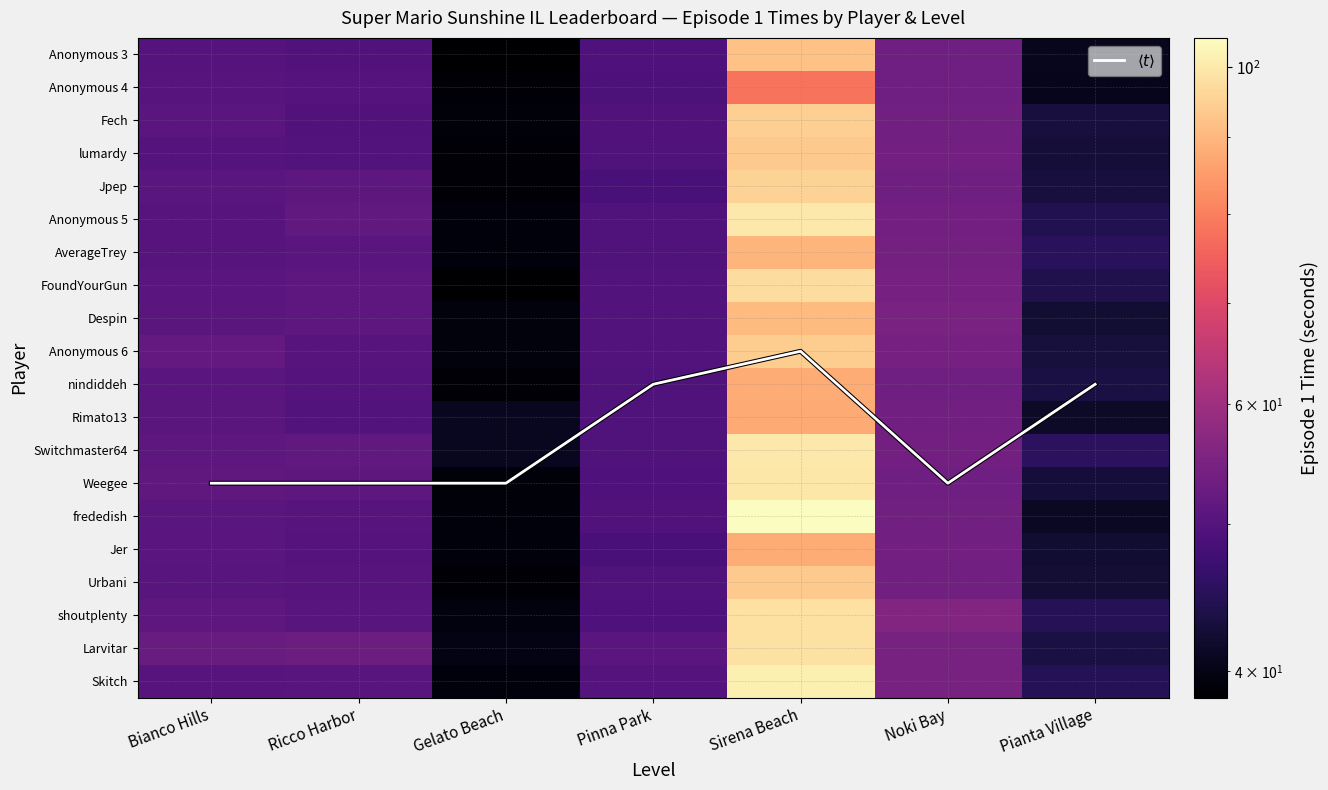

At how many categories does at least one series exceed 31?

7